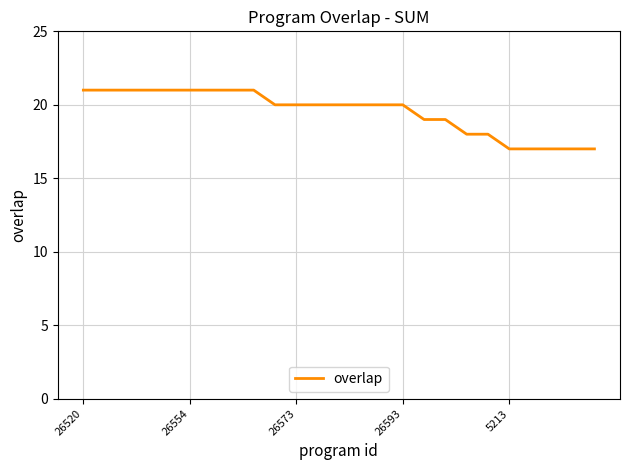

What is the greatest value displayed?

21